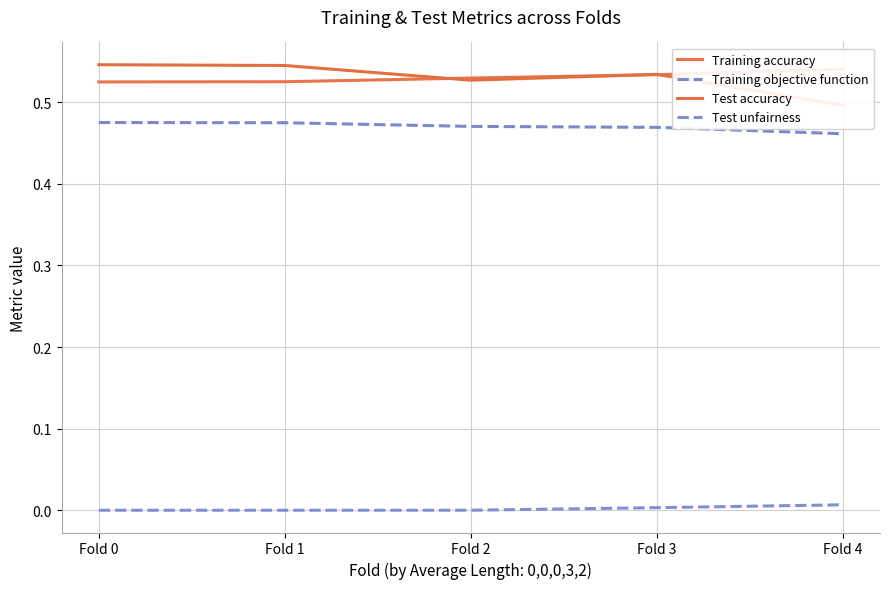

True or false: Training accuracy and Training objective function intersect in this chart.

False